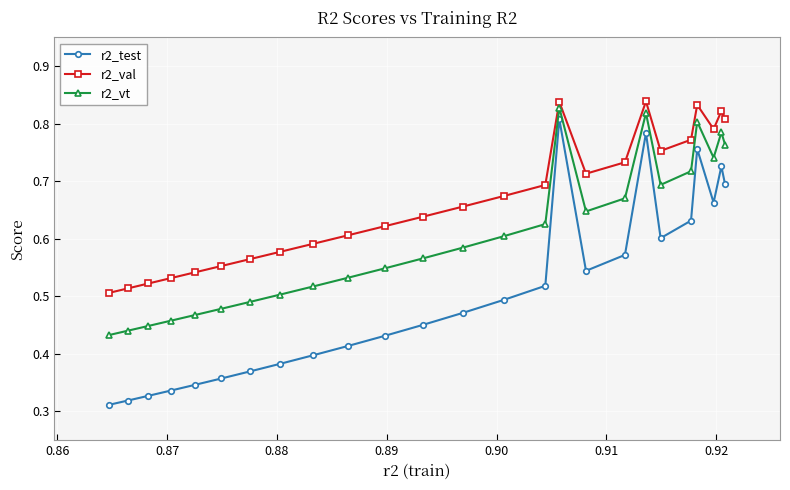

True or false: r2_vt and r2_val intersect in this chart.

False